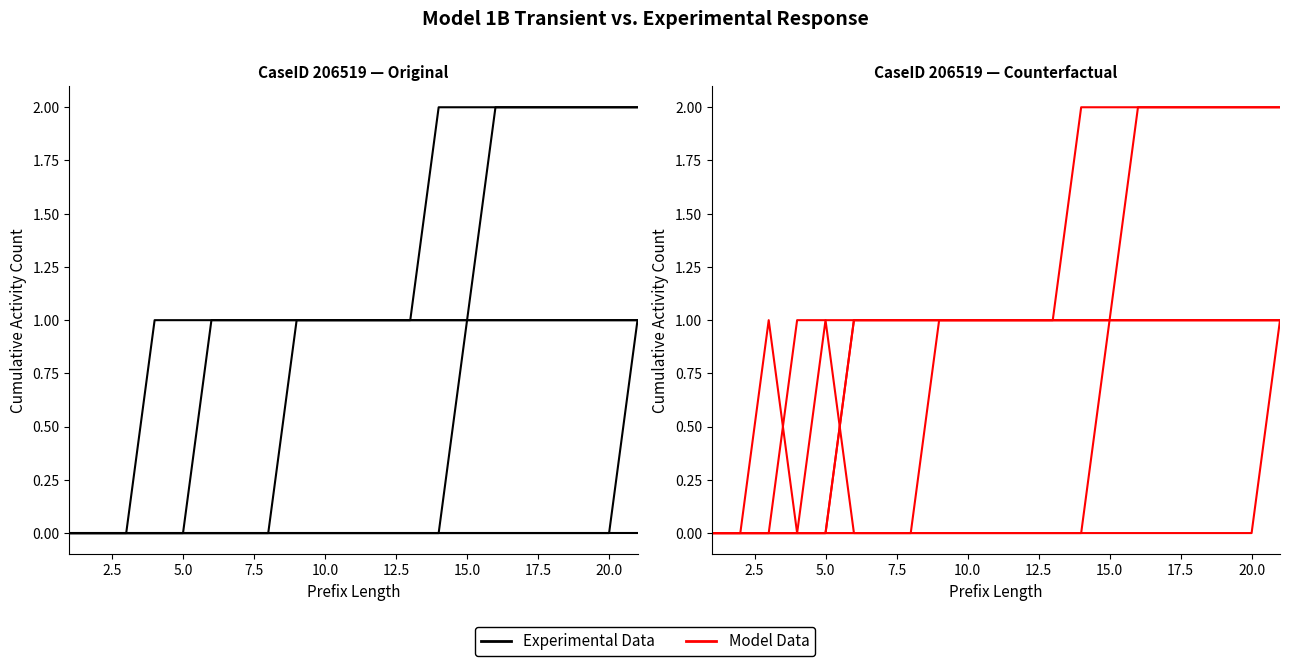

Which label corresponds to the largest value in the chart?

16